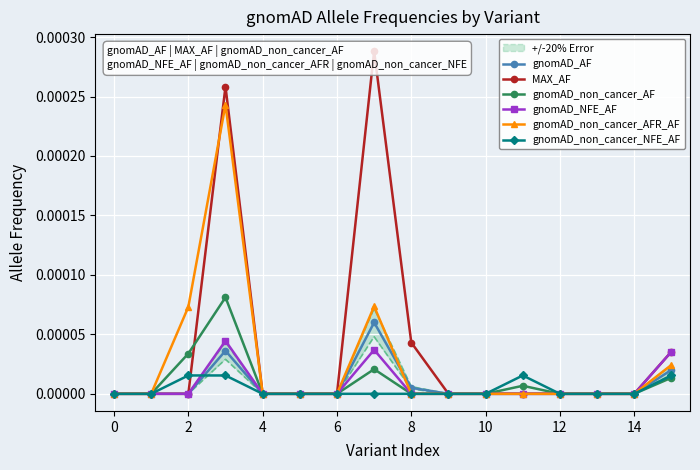

Is the value of gnomAD_AF at 0 greater than the value of gnomAD_non_cancer_AF at 2?

No